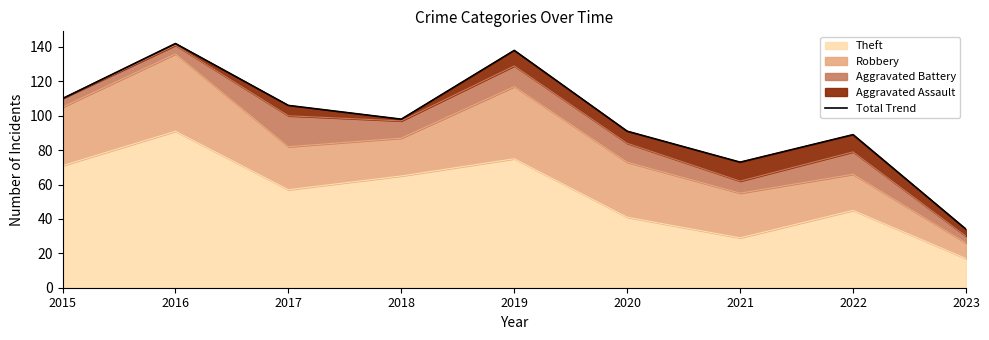

Approximately how many times larger is the value at 2019 compared to 2021?

1.9